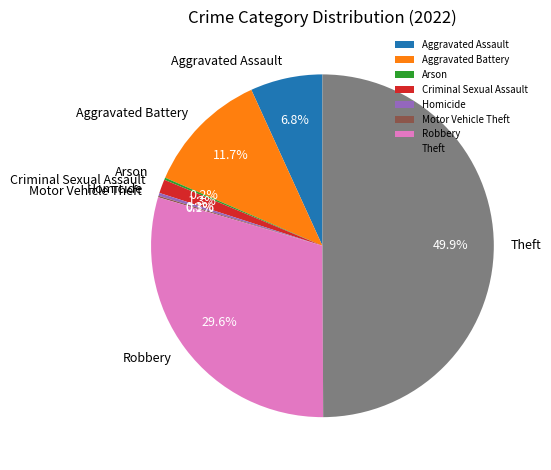

Is Aggravated Assault the majority of the pie?

No